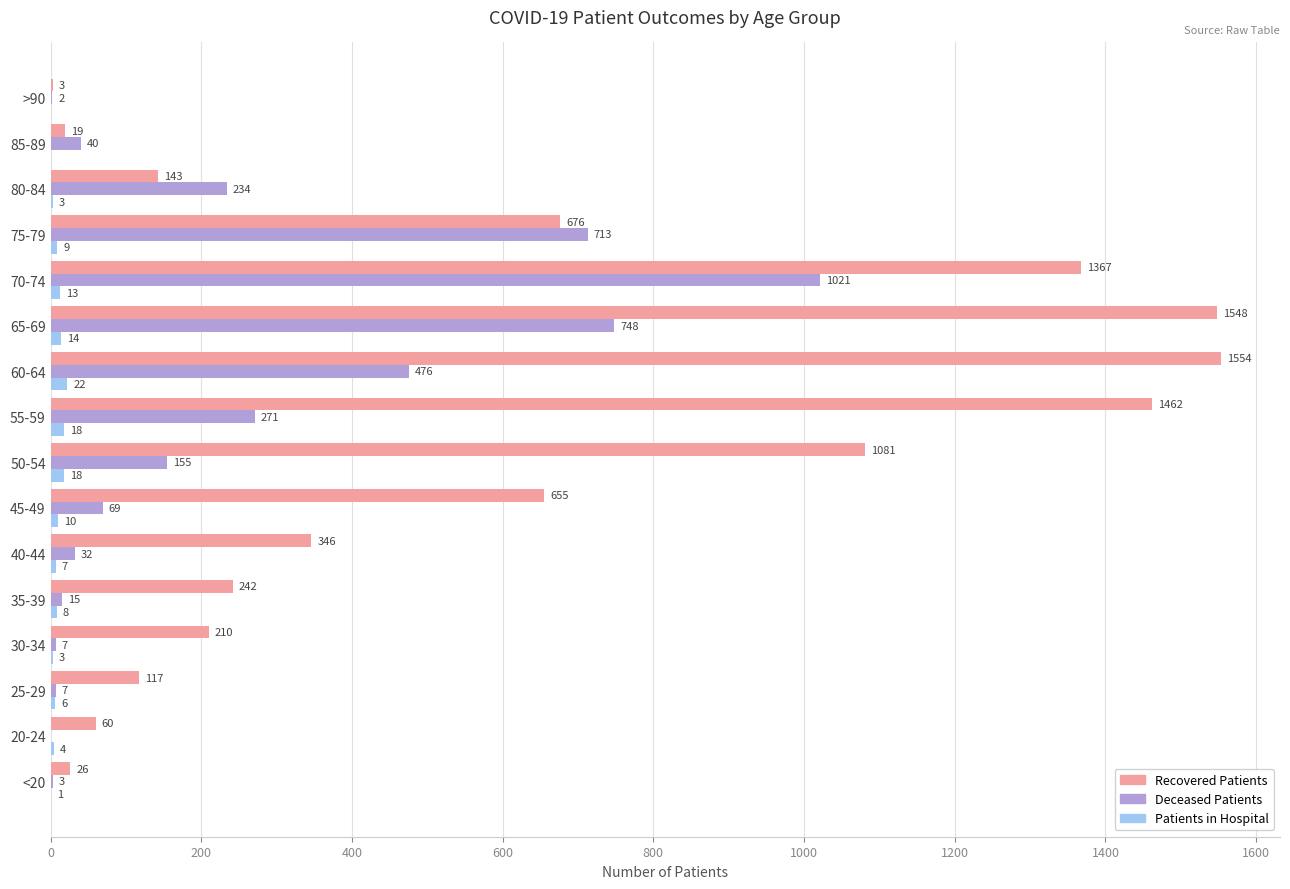

Which category has the highest value across all series?

60-64